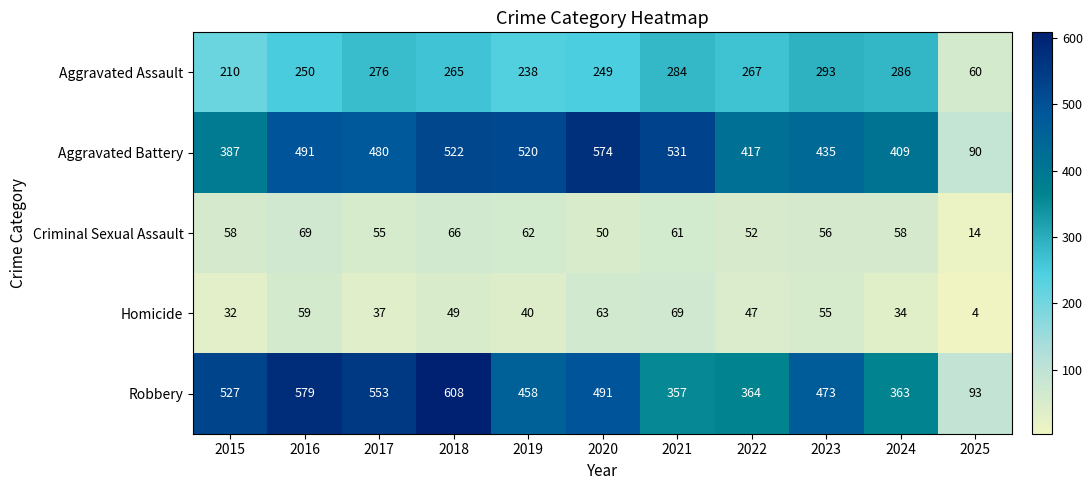

What is the difference between the Robbery values at 2018 and 2016?

29